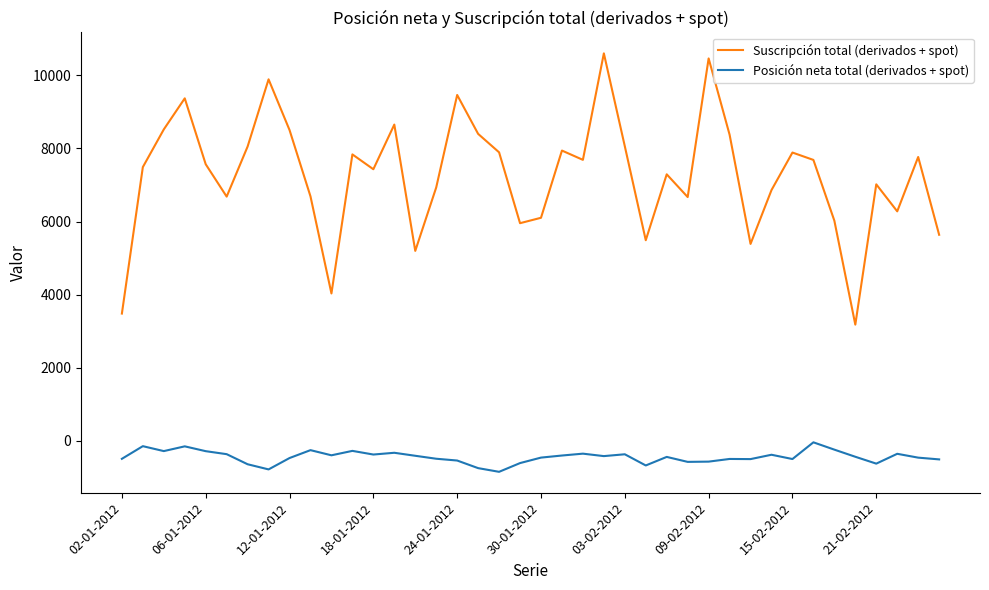

True or false: Suscripción total (derivados + spot) and Posición neta total (derivados + spot) intersect in this chart.

False